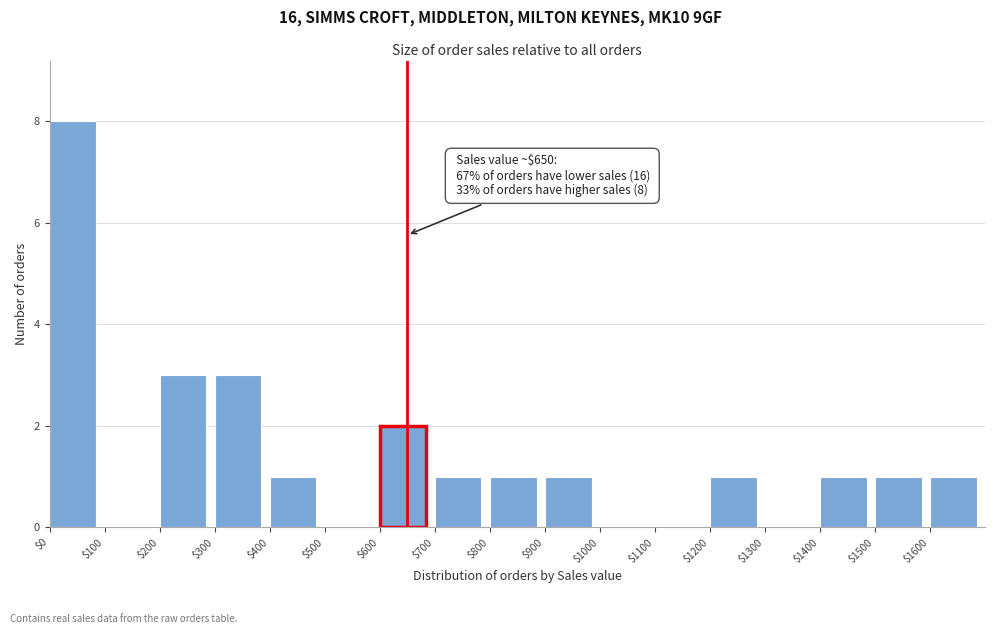

Over which range of the x-axis is the bar tallest?

0 to 100